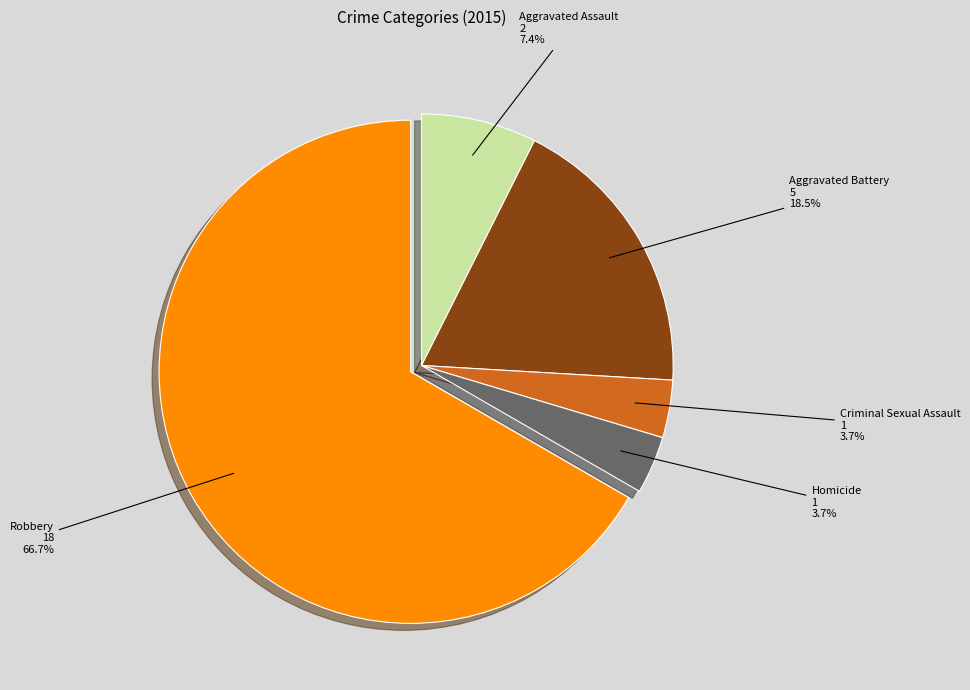

To the nearest percent, what is the difference between the largest and smallest slice percentages?

63%